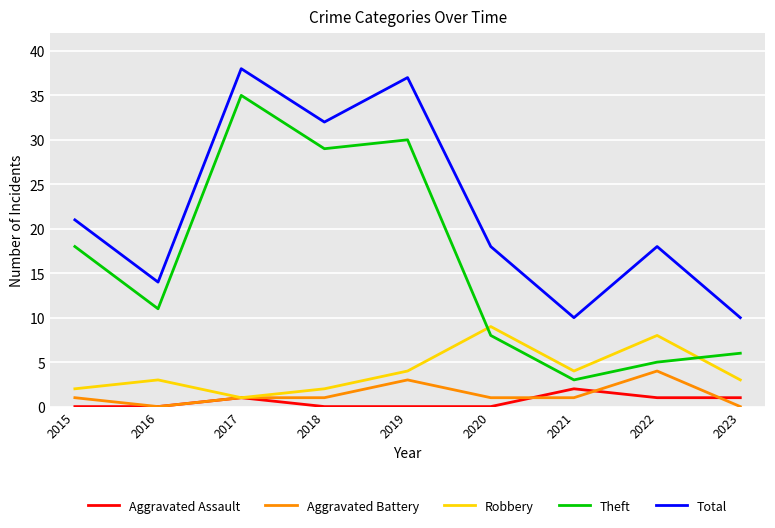

Reading right to left, list all the values displayed in this chart.

Aggravated Assault: 1	1	2	0	0	0	1	0	0
Aggravated Battery: 0	4	1	1	3	1	1	0	1
Robbery: 3	8	4	9	4	2	1	3	2
Theft: 6	5	3	8	30	29	35	11	18
Total: 10	18	10	18	37	32	38	14	21